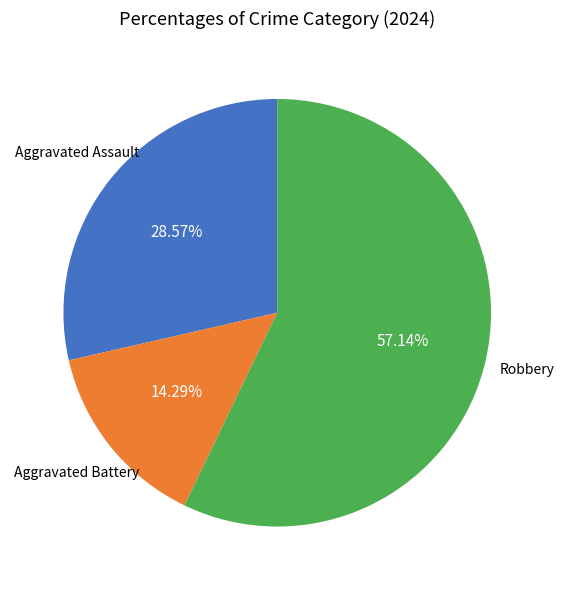

Is there a majority slice in this chart?

Yes